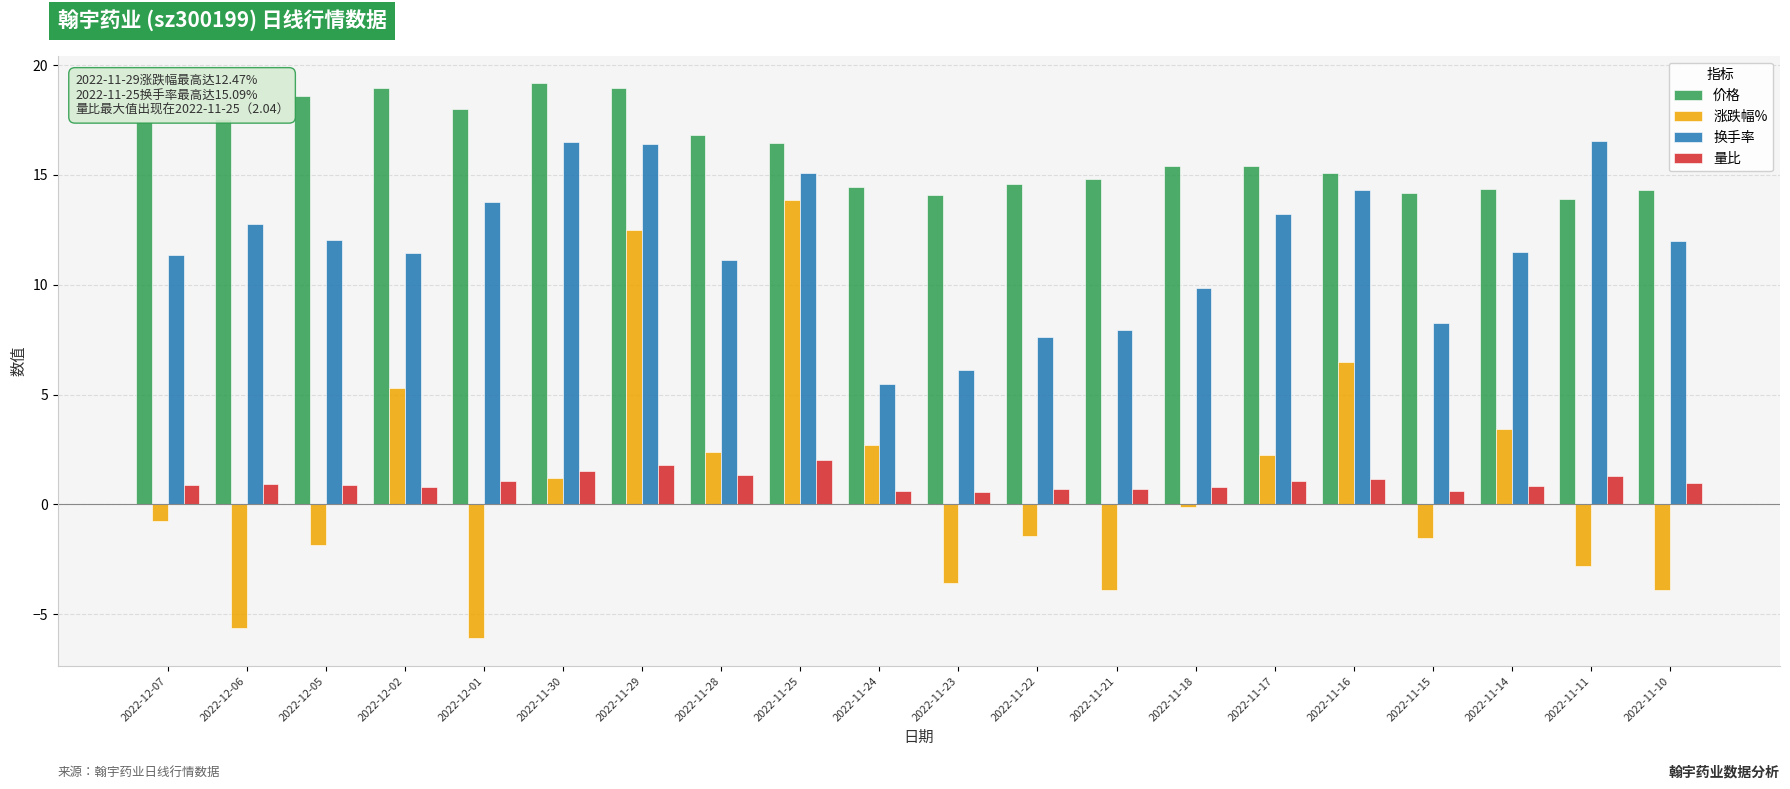

What is the maximum value shown in the chart?

19.2